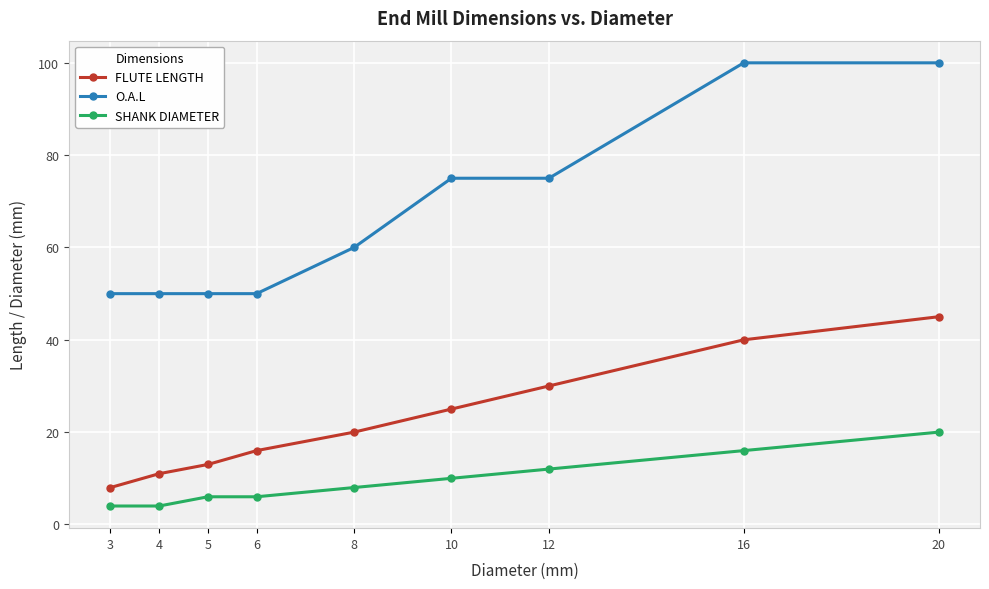

True or false: FLUTE LENGTH and SHANK DIAMETER cross at least once.

False